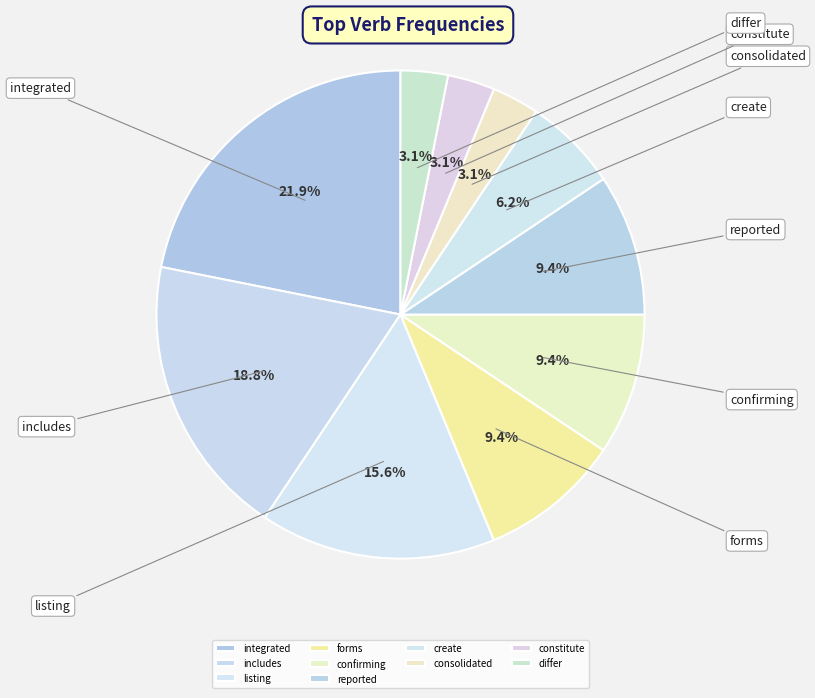

To the nearest percent, what is the difference between the largest and smallest slice percentages?

19%